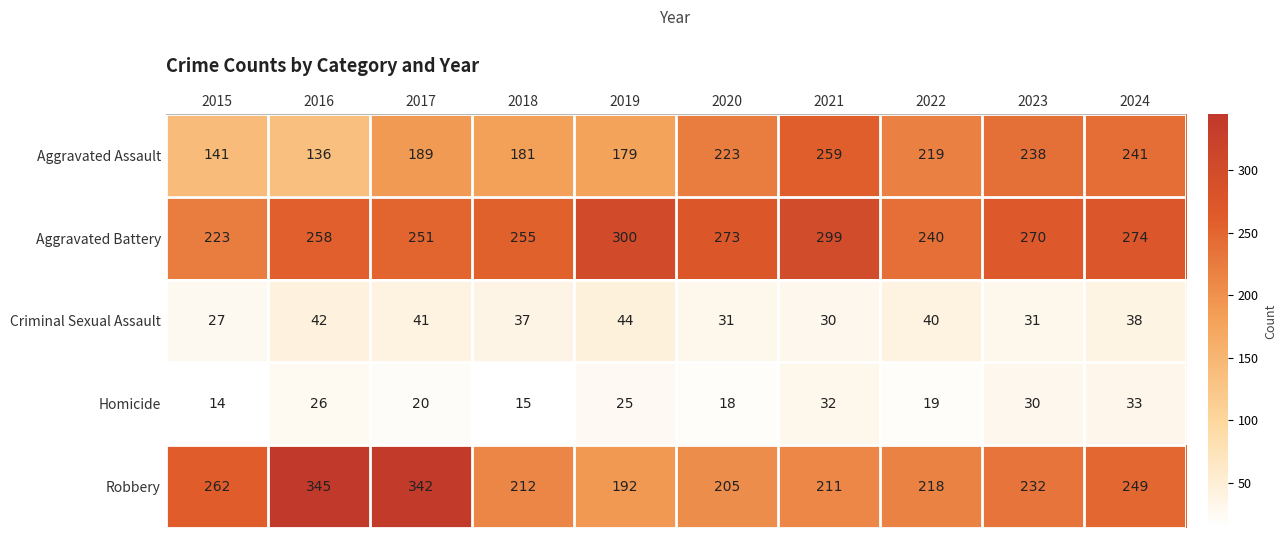

At how many categories does at least one series exceed 111?

10